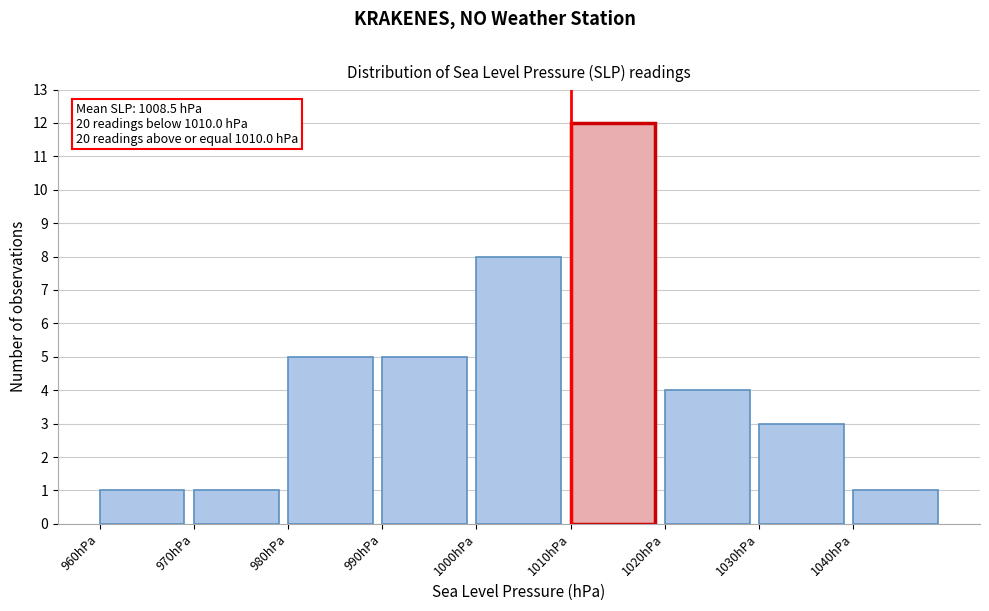

Which range on the x-axis has the tallest bar?

1010 to 1020